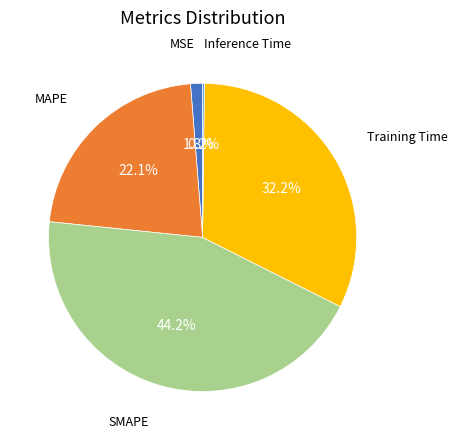

Does any single category account for the majority?

No